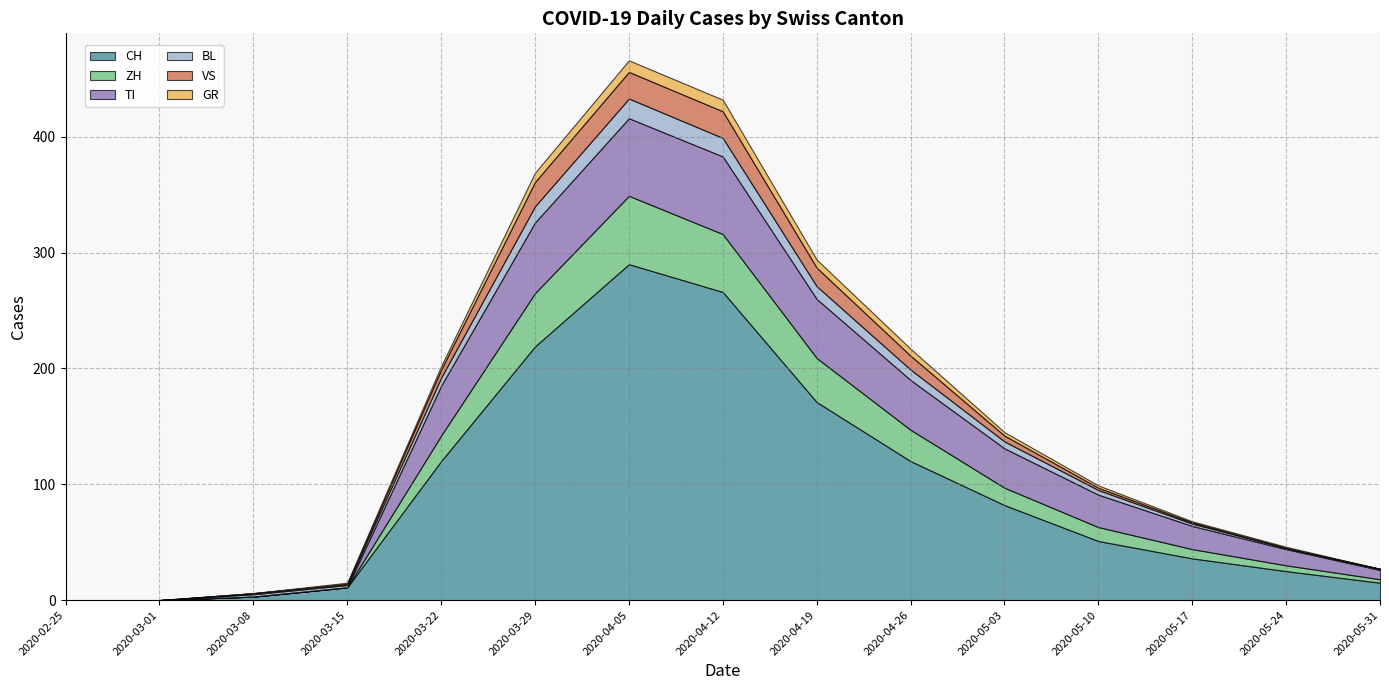

Count the number of categories in the chart.

15